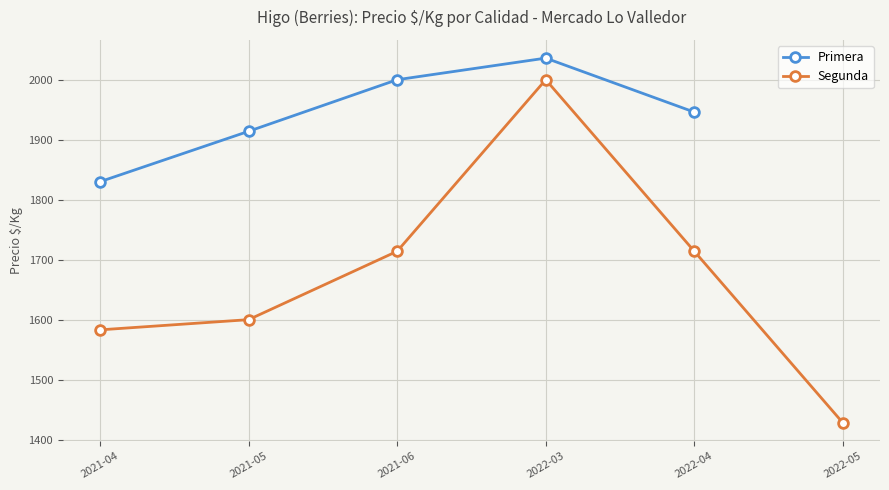

Rank the categories by Segunda value from highest to lowest.

2022-03, 2021-06, 2022-04, 2021-05, 2021-04, 2022-05